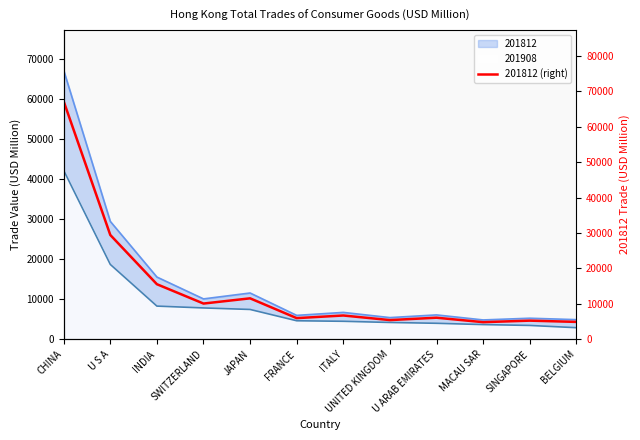

True or false: the data shows 7351.8 at SINGAPORE.

False